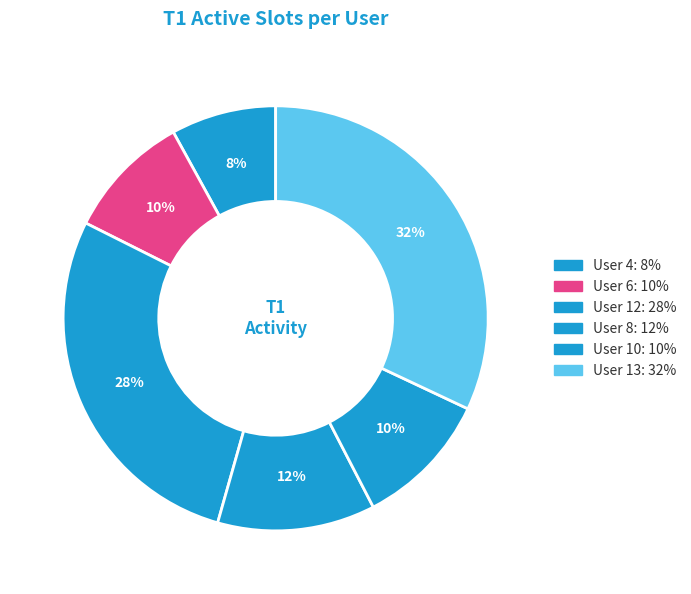

What is the largest slice in the pie chart?

13